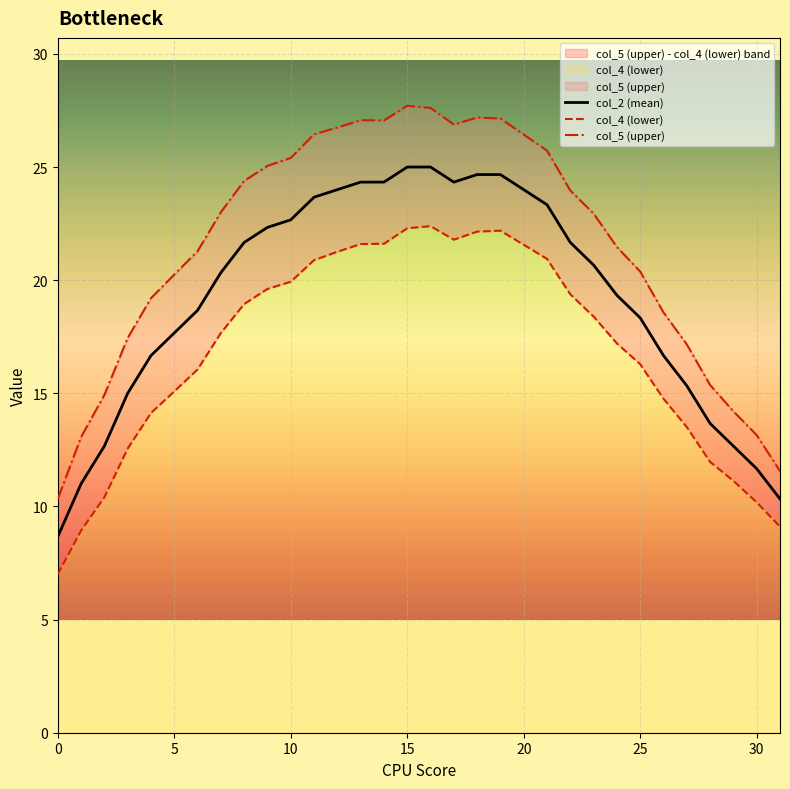

True or false: col_2 (mean) and col_4 (lower) intersect in this chart.

False